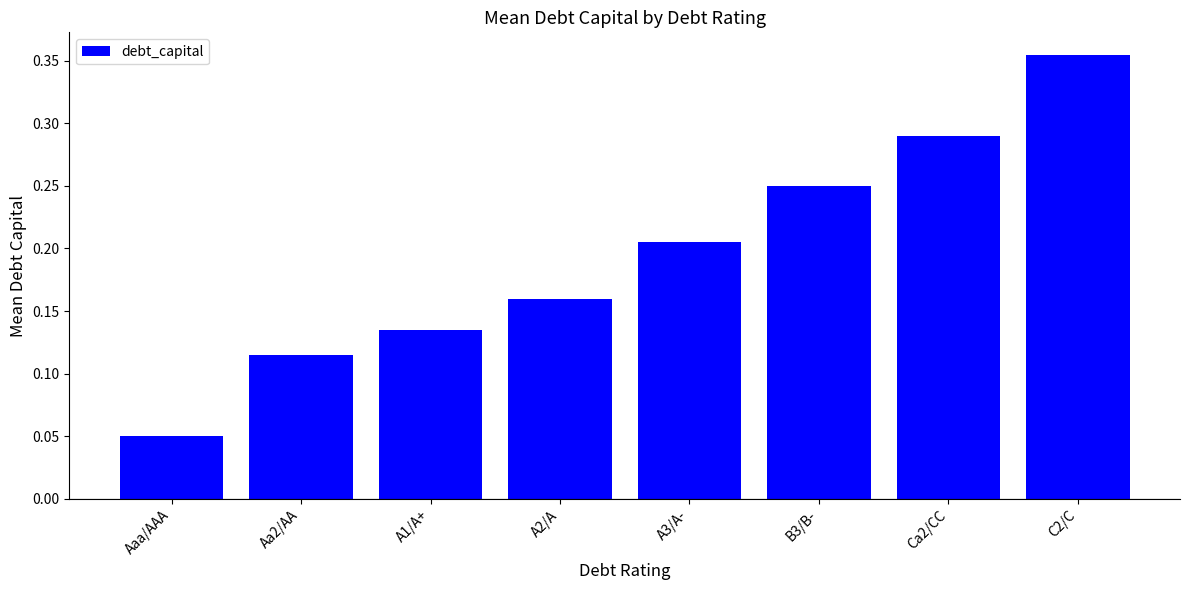

What is the change in value from Aaa/AAA to C2/C?

+0.3